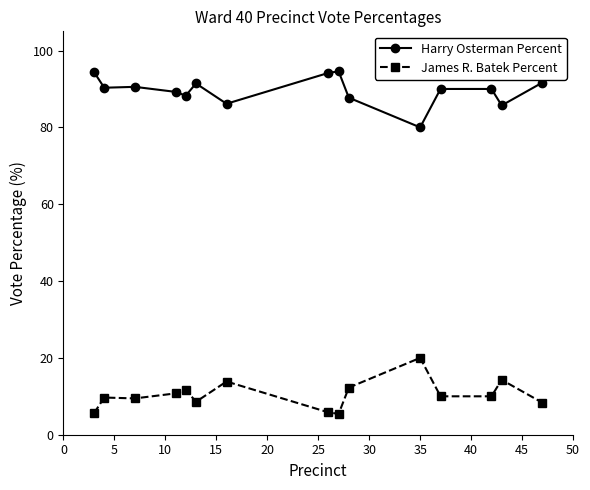

What is the difference between the maximum and minimum values in the James R. Batek Percent series?

14.6